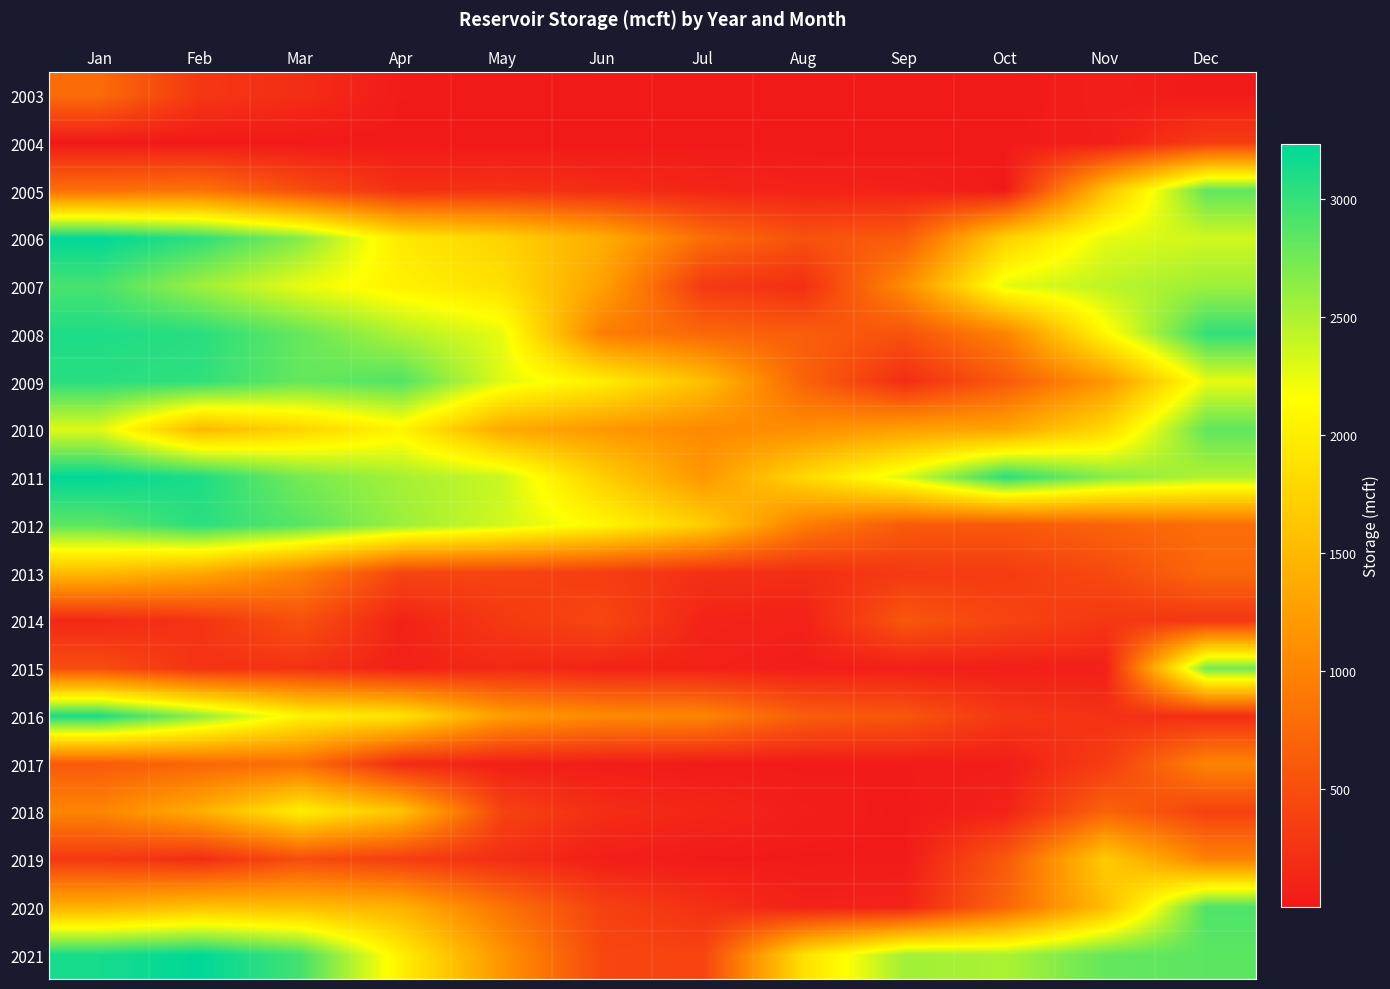

At how many categories does at least one series exceed 2534?

8